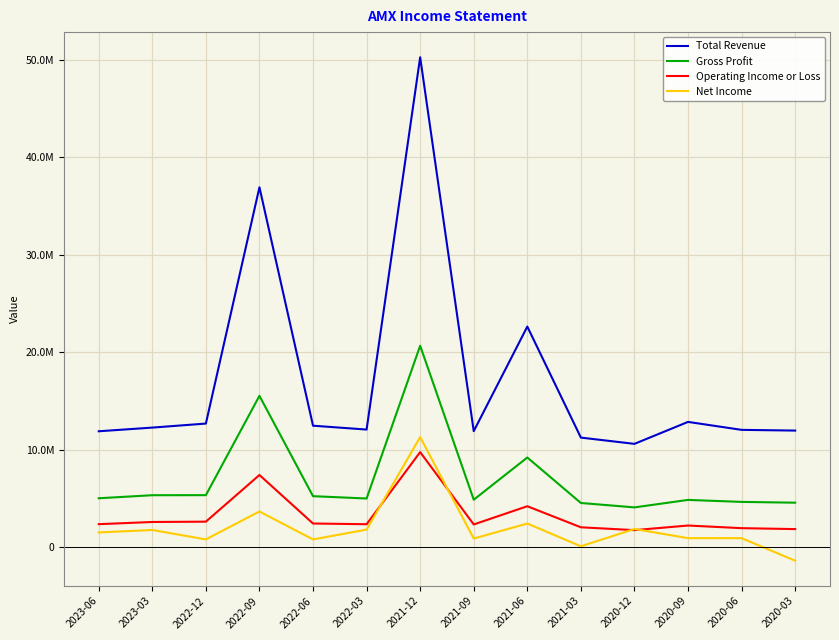

True or false: Total Revenue and Gross Profit cross at least once.

False